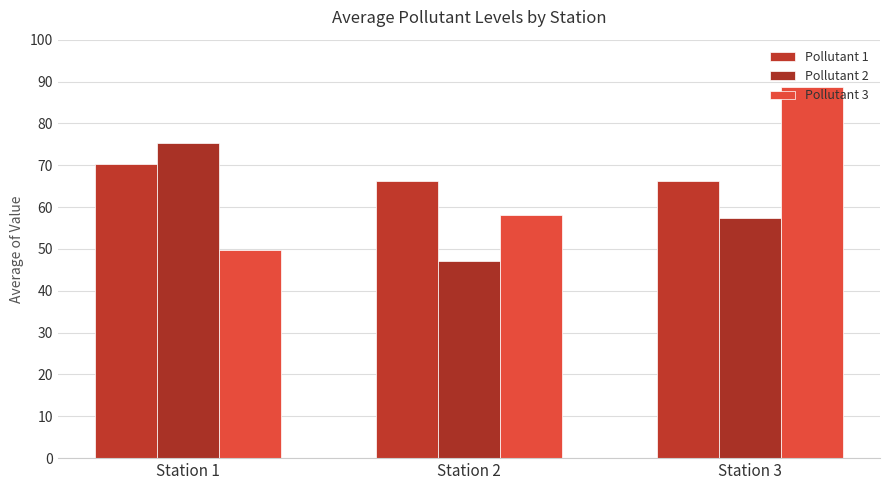

Which series has the largest total across all categories?

Pollutant 1